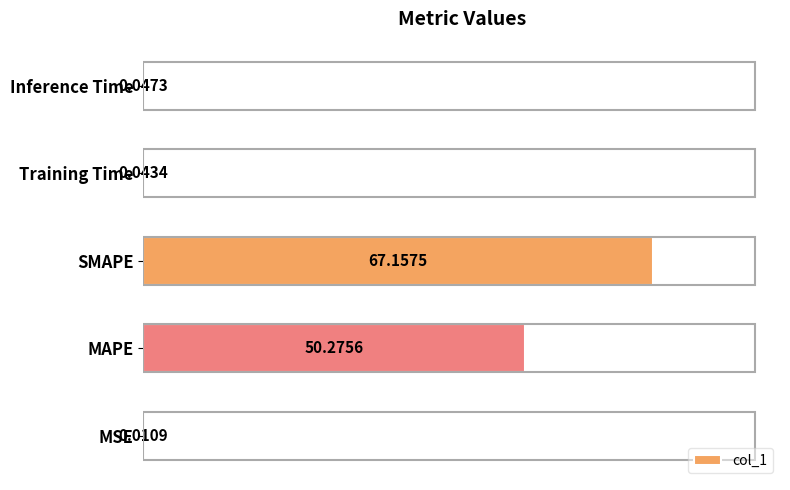

Which label corresponds to the largest value in the chart?

SMAPE